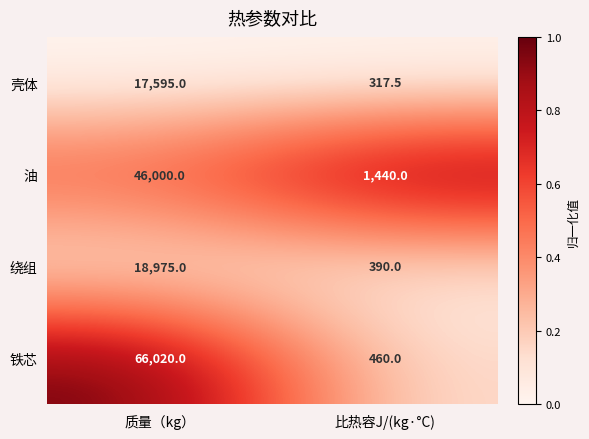

At which category is the sum across all series the highest?

质量（kg）